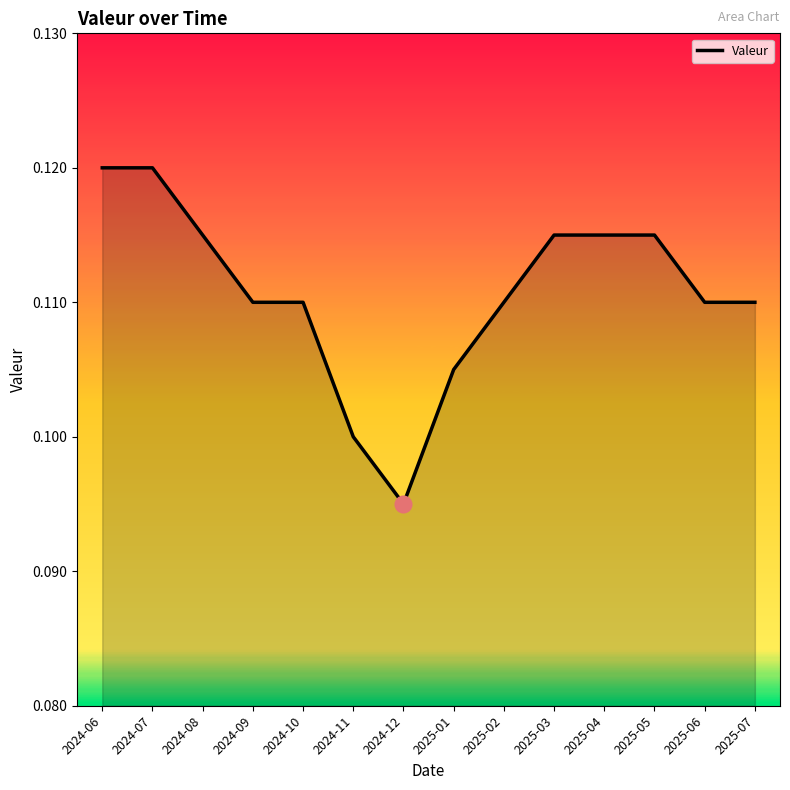

True or false: the data shows 0.1 at 2024-06.

True